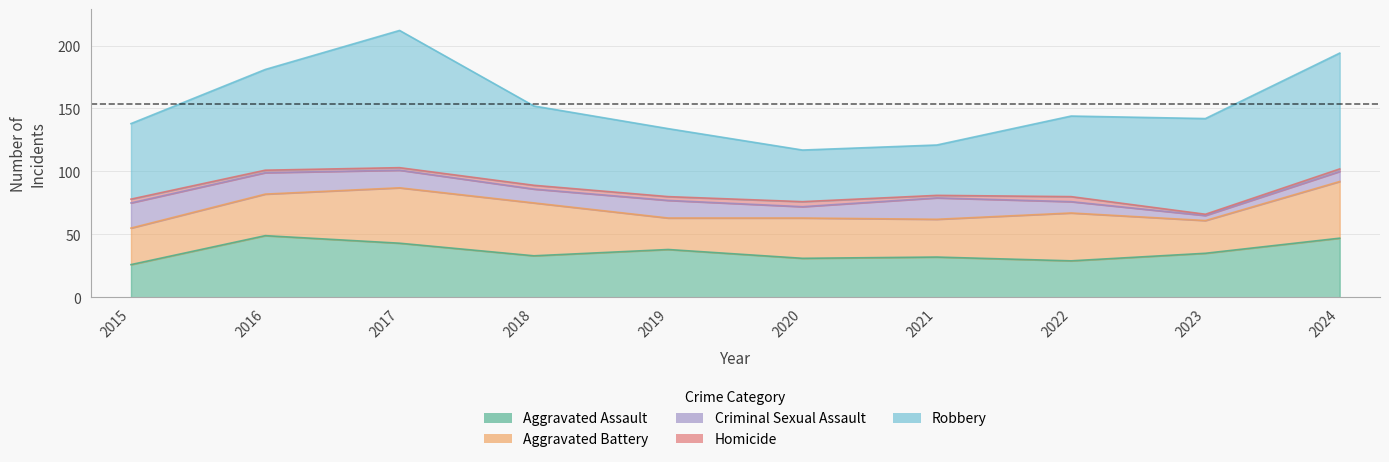

True or false: Aggravated Battery has more than 2 points higher than both neighbors.

True